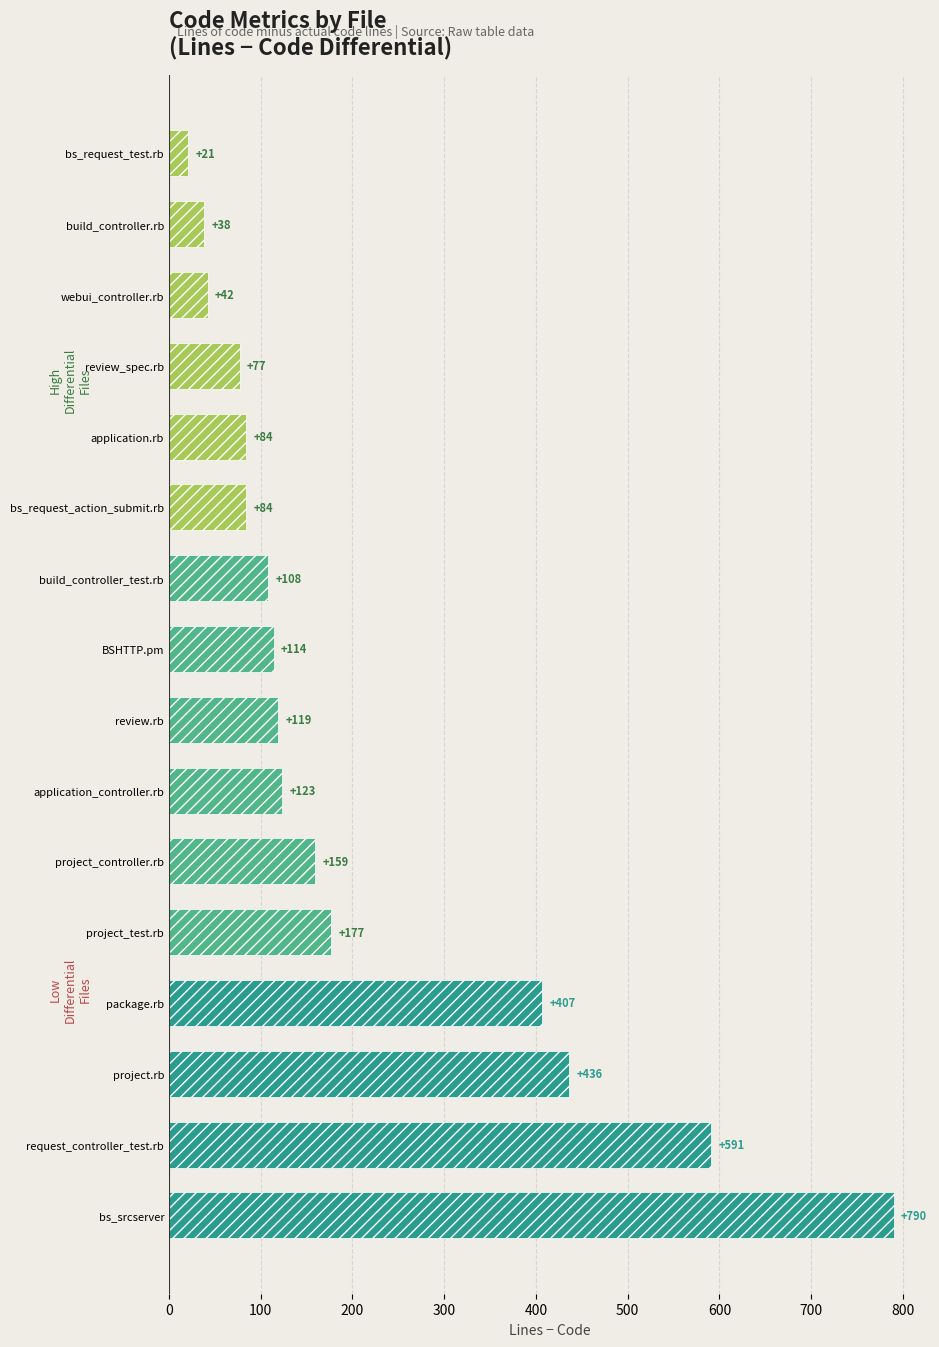

What value does the data have at BSHTTP.pm, to the nearest 100?

100